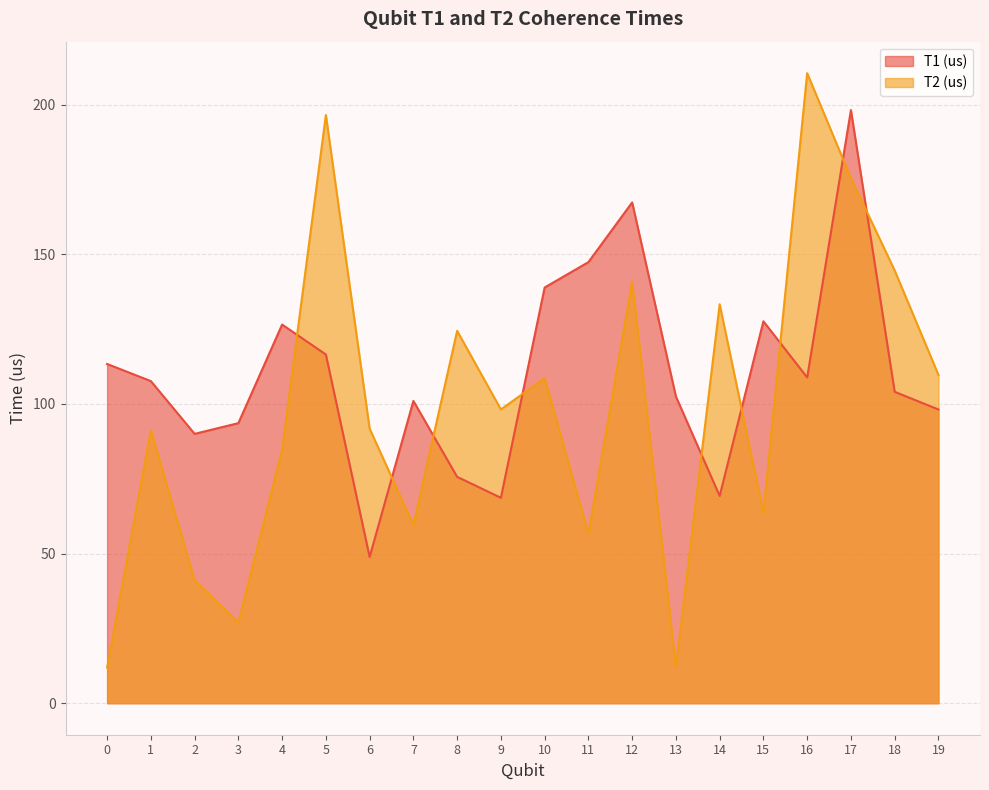

Reading right to left, what are all the values shown in this chart?

T1 (us): 98.2	104.1	198.2	108.9	127.6	69.3	102.5	167.3	147.4	138.9	68.7	75.7	101.0	48.9	116.5	126.5	93.6	90.0	107.6	113.4
T2 (us): 109.7	144.6	175.5	210.5	63.6	133.3	12.1	141.0	56.6	108.7	98.2	124.4	59.5	91.8	196.6	84.8	26.9	41.1	91.3	11.9